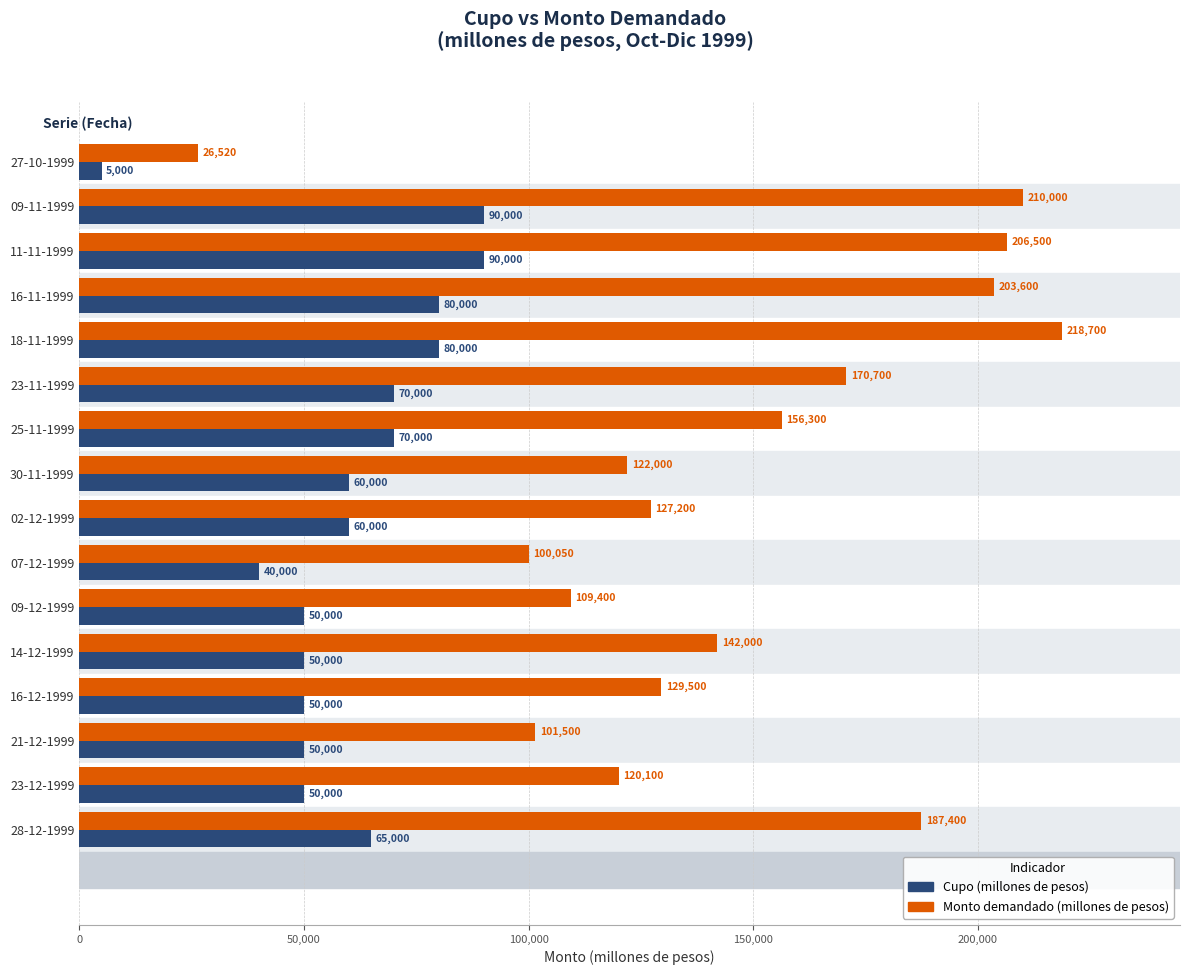

Where is Monto demandado (millones de pesos) nearest to the value 122610?

30-11-1999